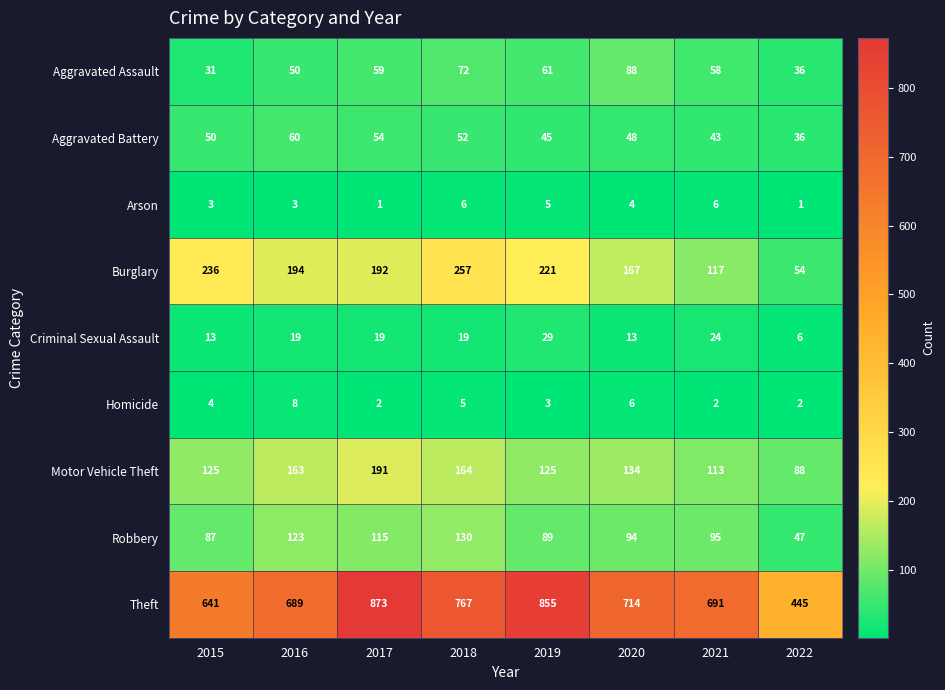

What is the maximum value for Burglary?

257